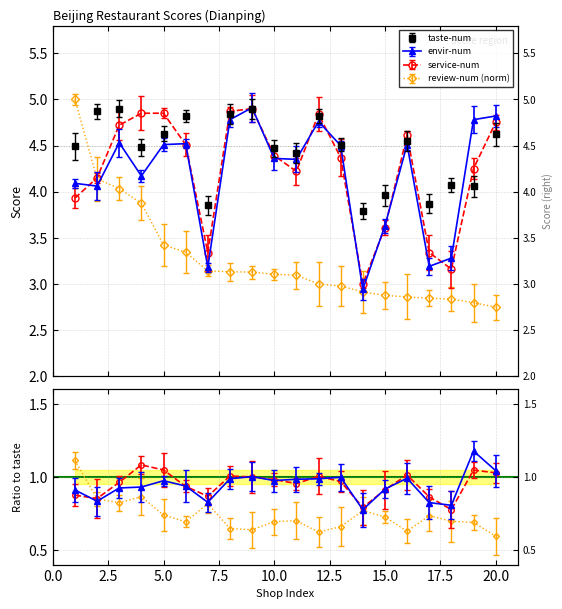

True or false: envir_num has a value of 4.3 at 10.

True